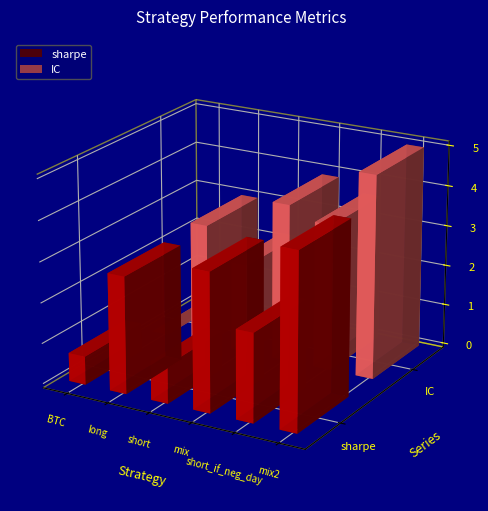

The value of sharpe at mix2 is 4.3. True or false?

True